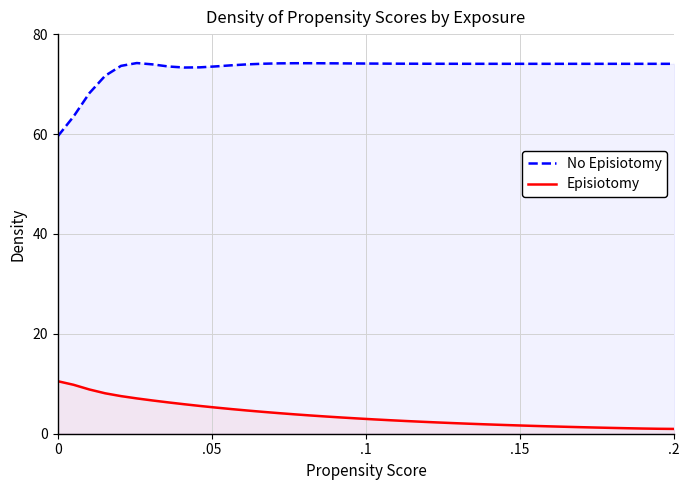

Which series has the largest range (max minus min)?

No Episiotomy